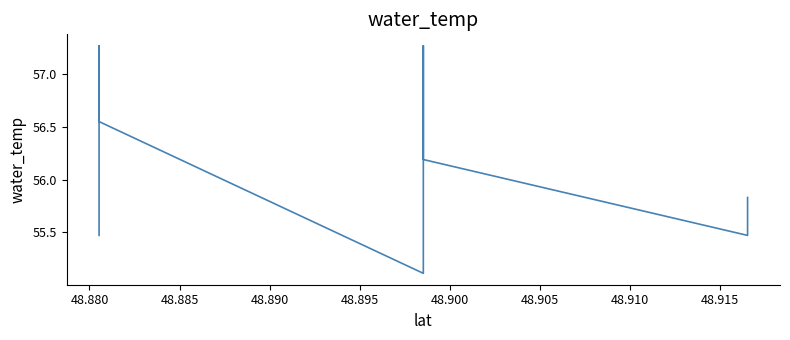

The value at 14 is 87.5. True or false?

False